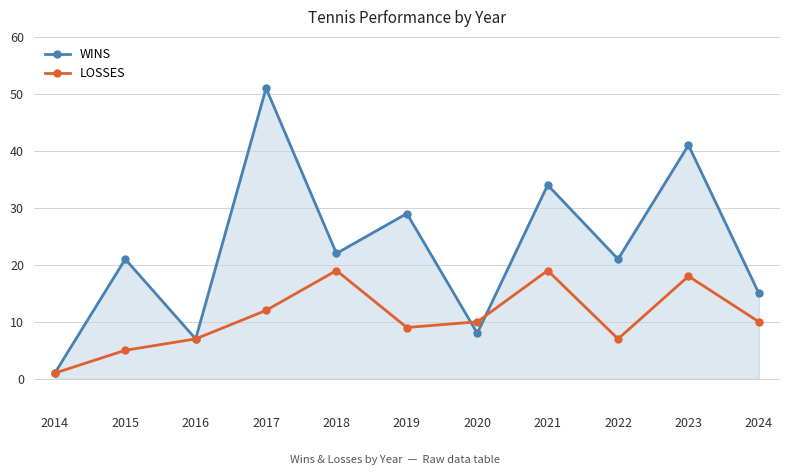

Reading left to right, what are all the values shown in this chart?

WINS: 1	21	7	51	22	29	8	34	21	41	15
LOSSES: 1	5	7	12	19	9	10	19	7	18	10